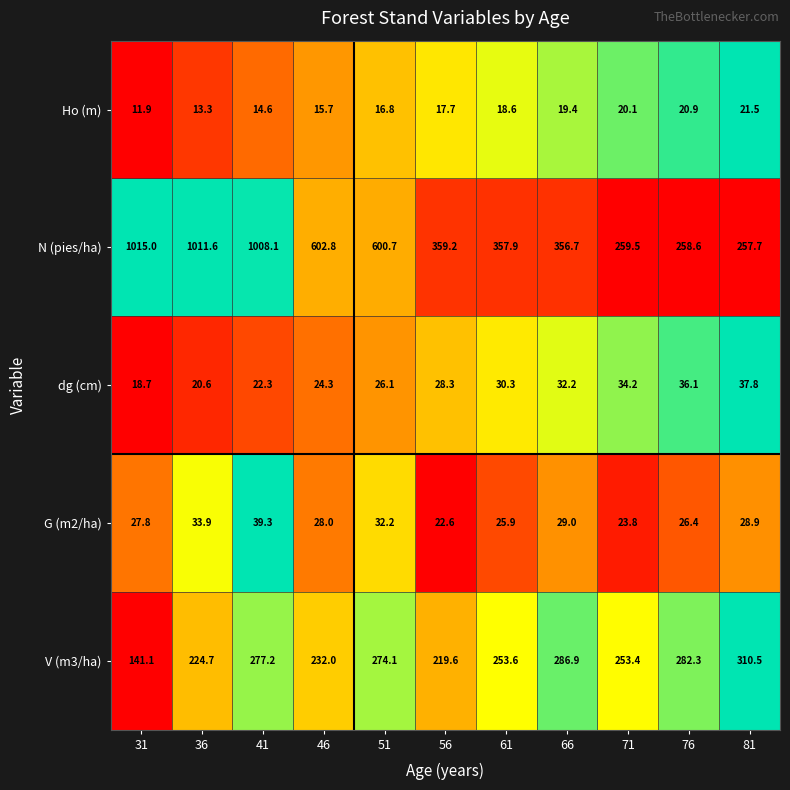

What is the sum of all G (m2/ha) values?

317.8